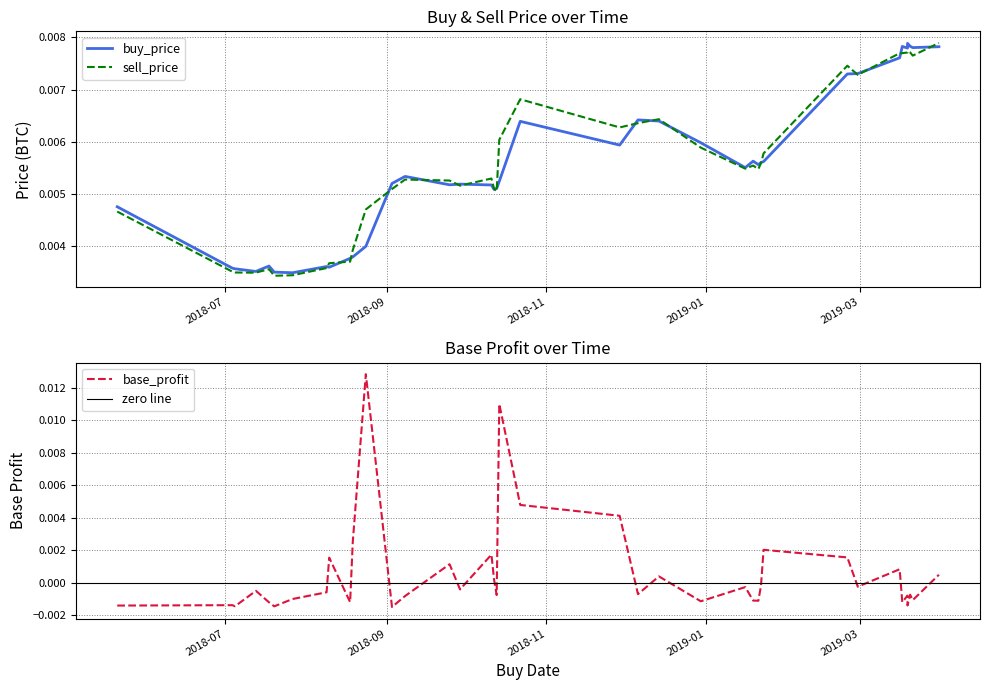

At which category is the sum across all series the highest?

2018-10-14